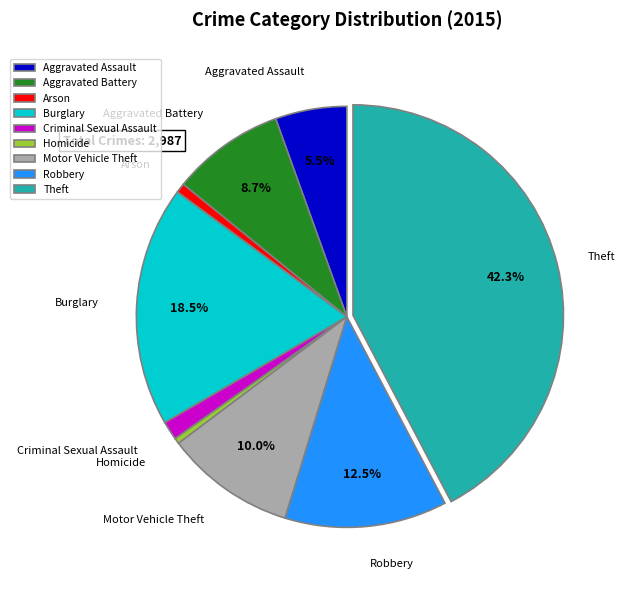

Combined, what portion of the pie is Aggravated Battery and Motor Vehicle Theft?

18.7%